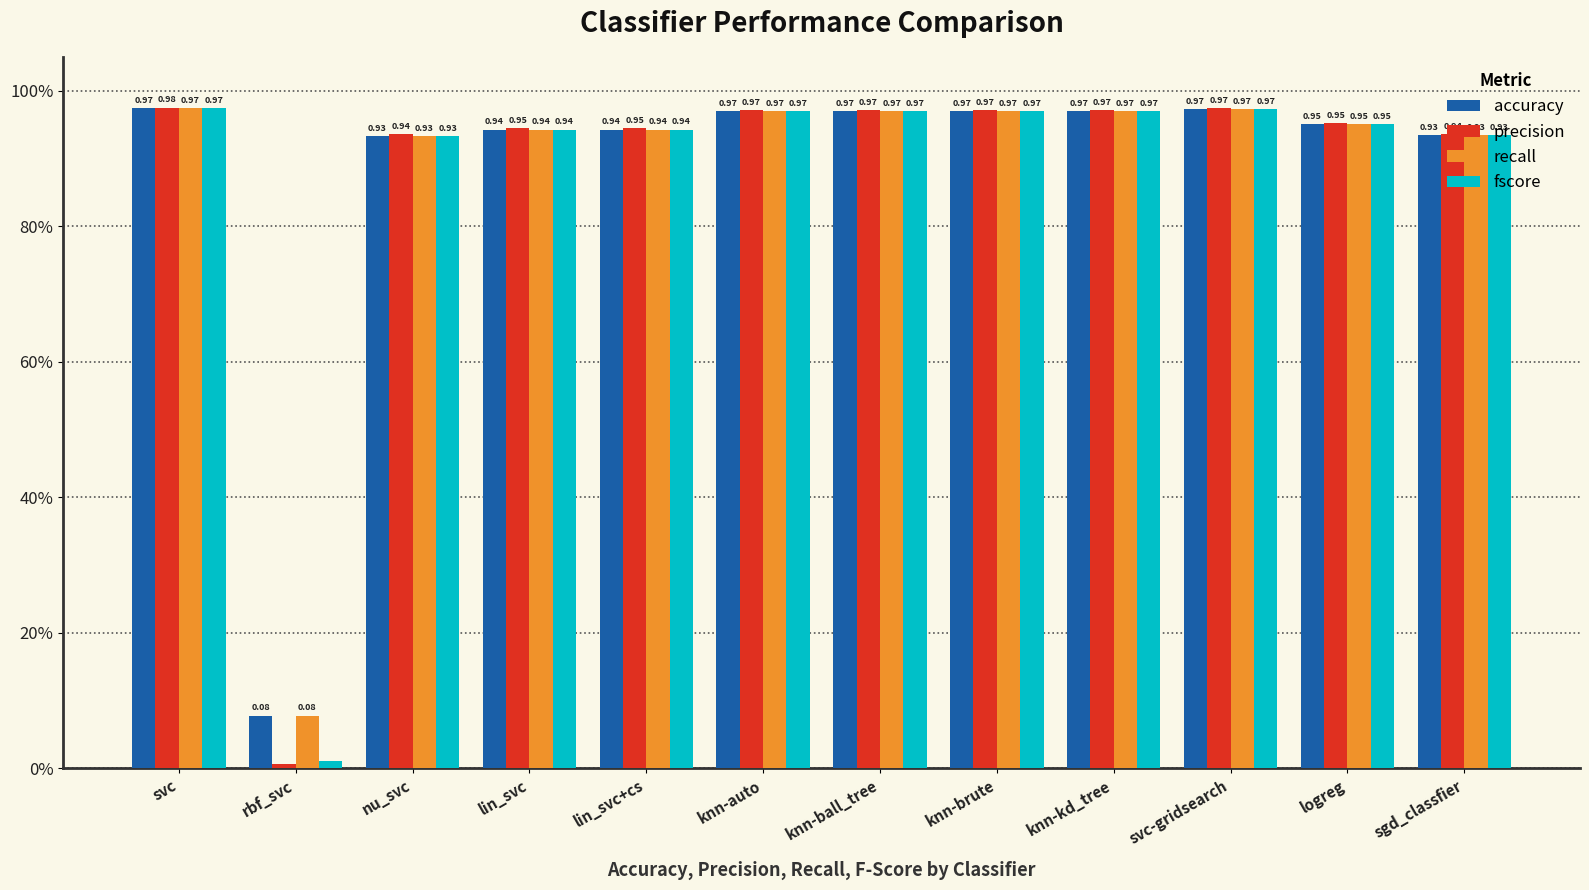

What is the label of the 4th bar from the right?

knn-kd_tree